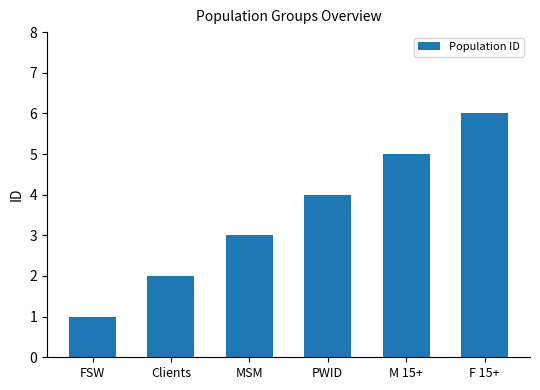

What is the change in value from FSW to Clients?

+1